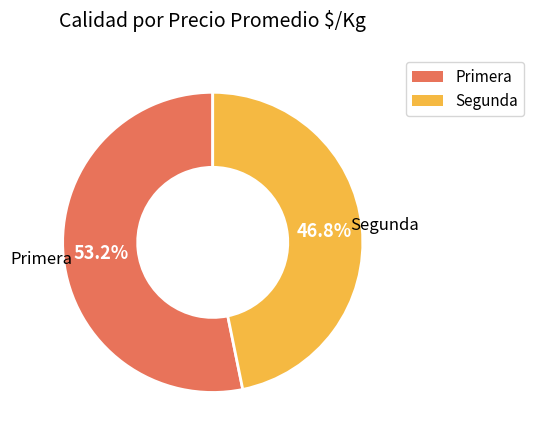

Is there a majority slice in this chart?

Yes